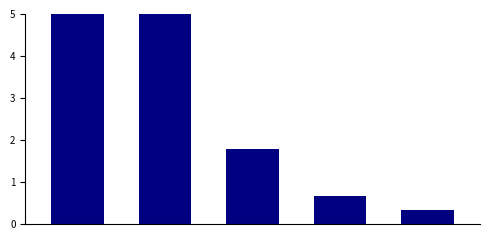

What is the smallest value displayed?

0.3